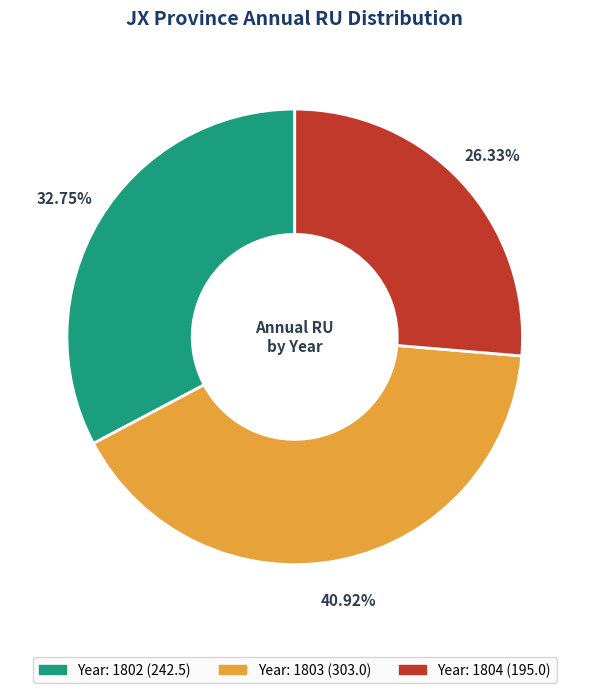

Is there any slice that represents more than half of the pie?

No